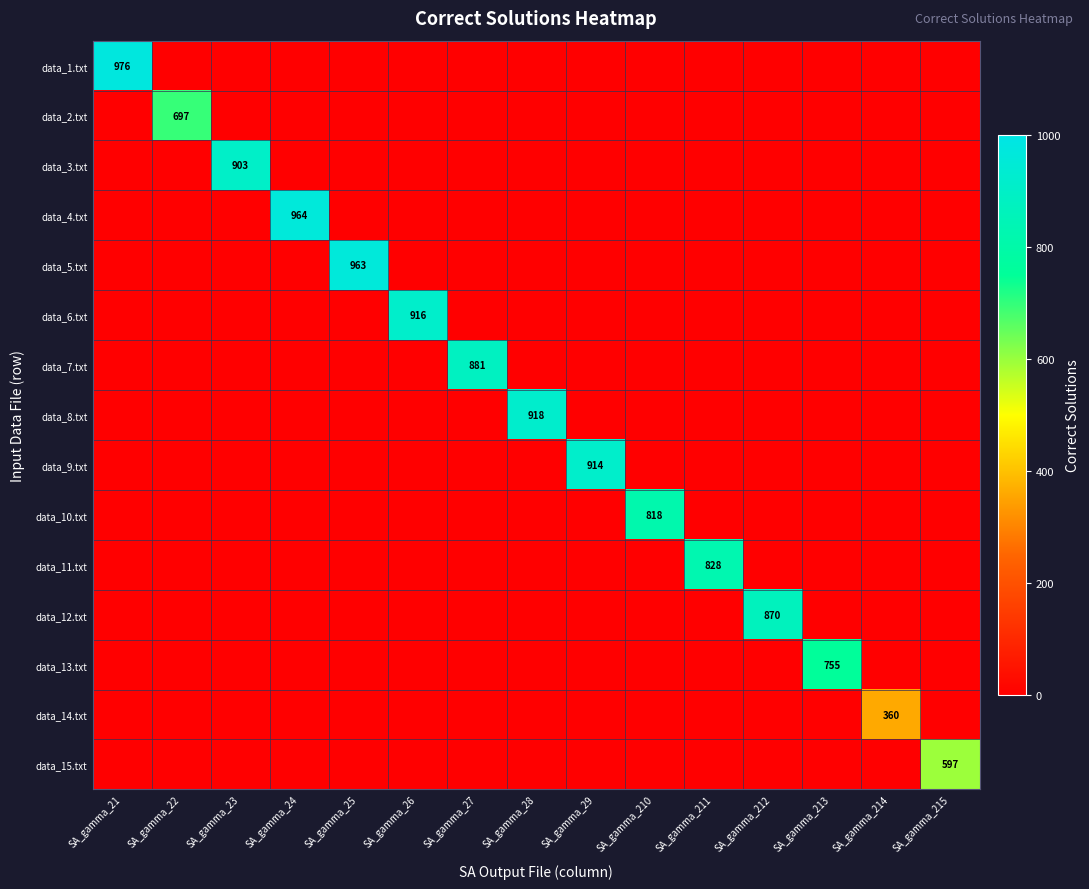

How many data points in data_4.txt are above 0?

1